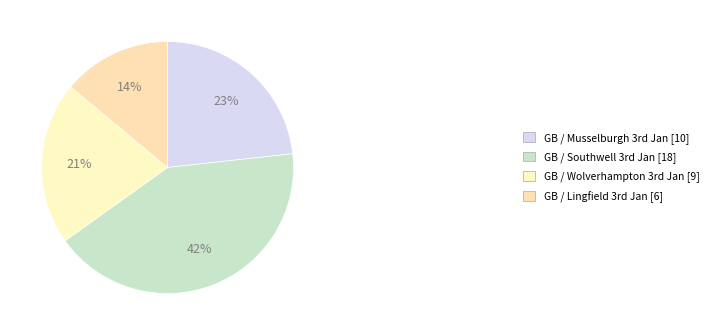

Which slice is the largest?

GB / Southwell 3rd Jan